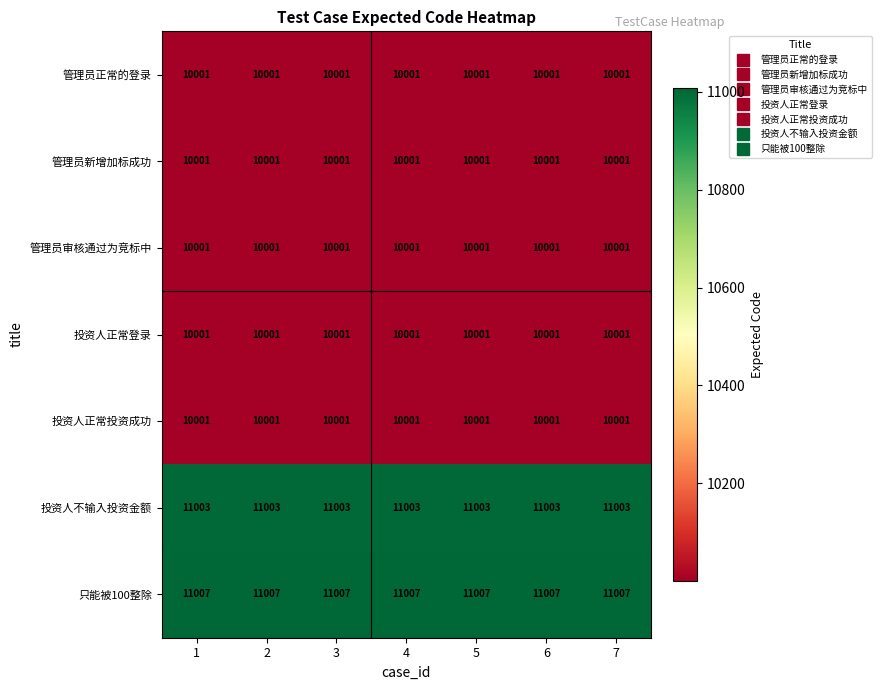

Is the value of 投资人不输入投资金额 at 7 greater than the value of 管理员审核通过为竞标中 at 5?

Yes